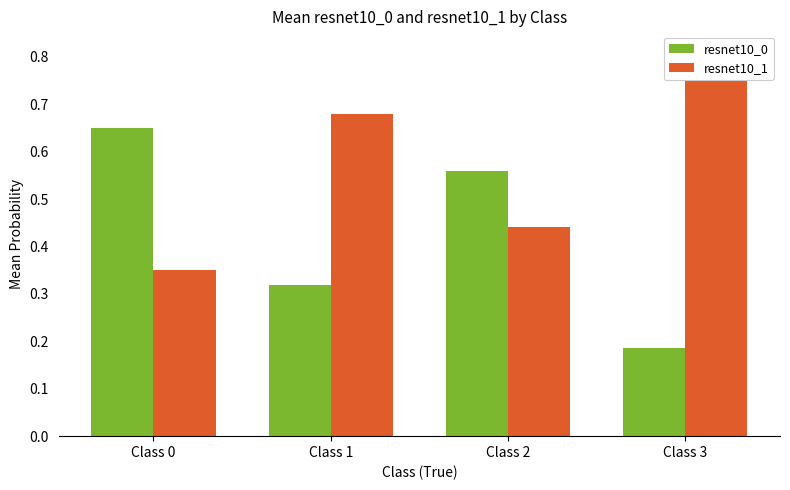

Is the value of resnet10_1 at Class 2 greater than the value of resnet10_0 at Class 1?

Yes